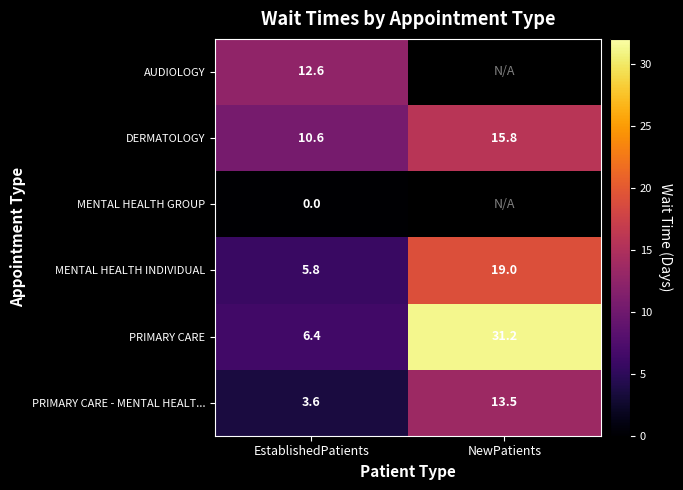

How many data points in PRIMARY CARE are less than 31?

1